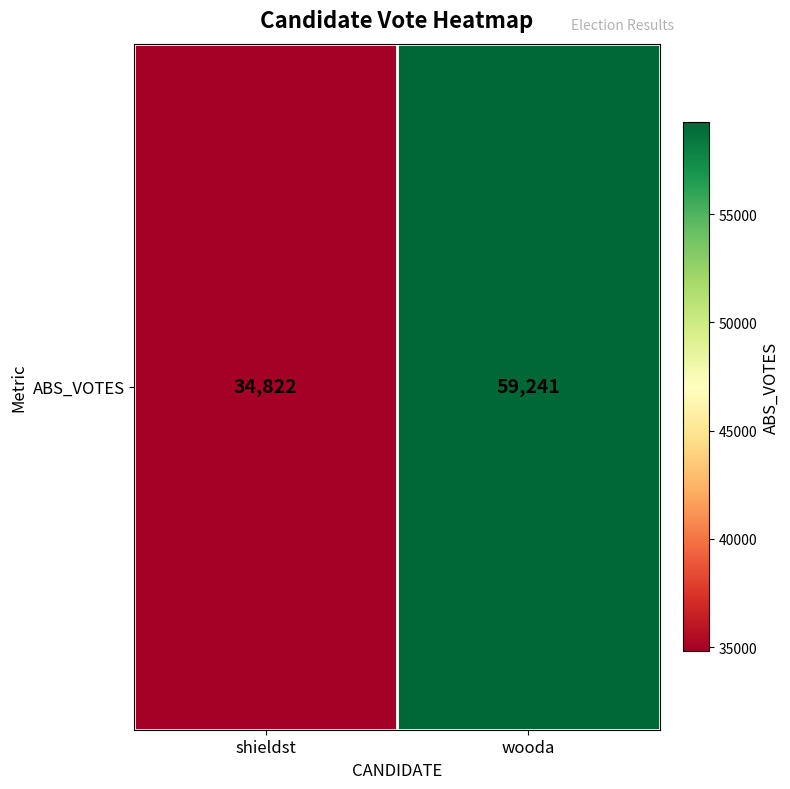

Which has a higher value, shieldst or wooda?

wooda